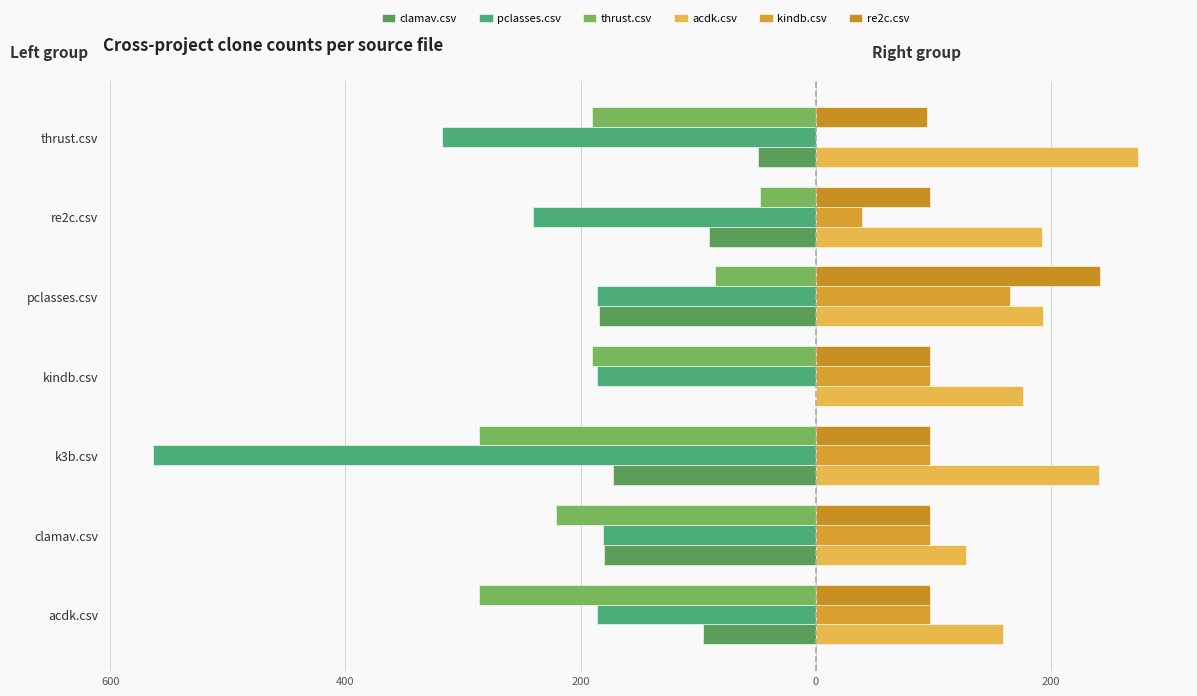

Reading left to right, extract all data points from this chart.

clamav.csv: -95.5	-180.0	-172.5	0.0	-184.0	-90.5	-49.0
pclasses.csv: -186.0	-181.0	-564.0	-186.0	-186.0	-240.5	-318.0
thrust.csv: -286.5	-220.5	-286.5	-190.0	-85.5	-47.5	-190.0
acdk.csv: 159.7	128.0	240.8	176.7	193.1	192.8	274.6
kindb.csv: 97.5	97.5	97.5	97.5	165.0	39.5	0.0
re2c.csv: 97.5	97.5	97.5	97.5	241.5	97.5	94.5